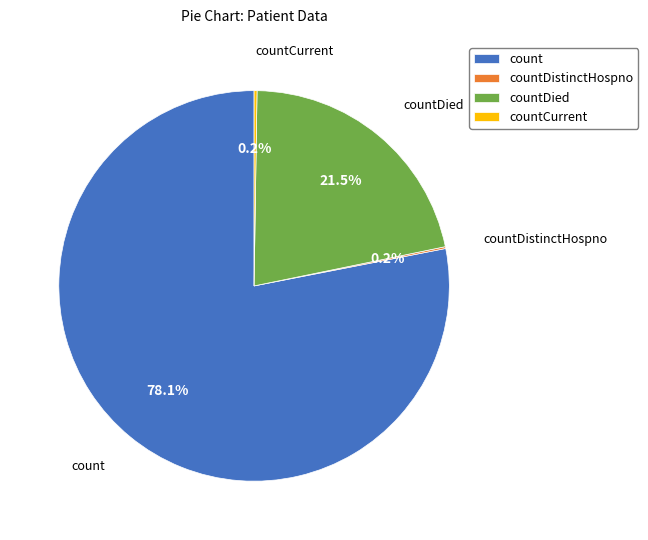

To the nearest percent, what is the difference between the largest and smallest slice percentages?

78%